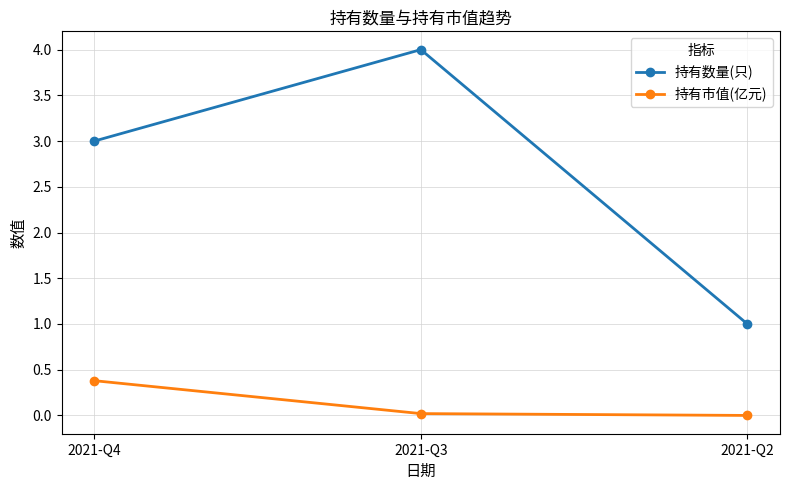

The 持有市值(亿元) series shows 0.1 at 2021-Q4. True or false?

False